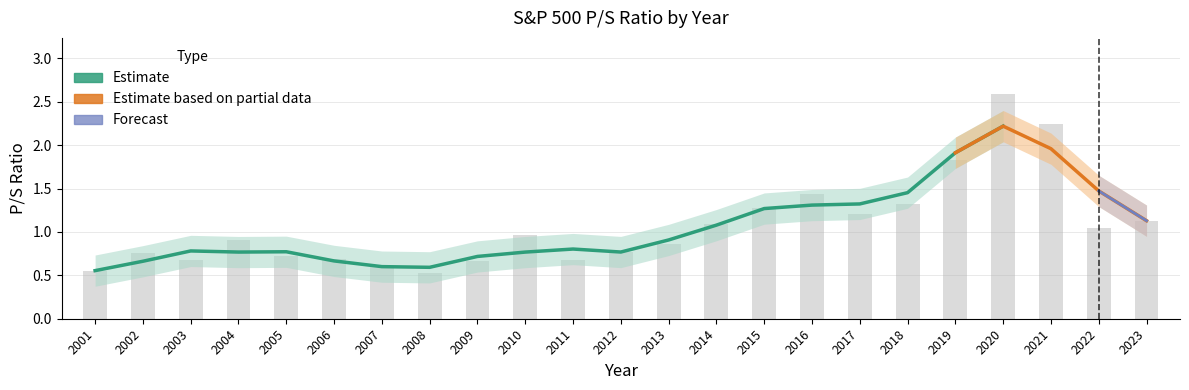

Are the bars horizontal?

No